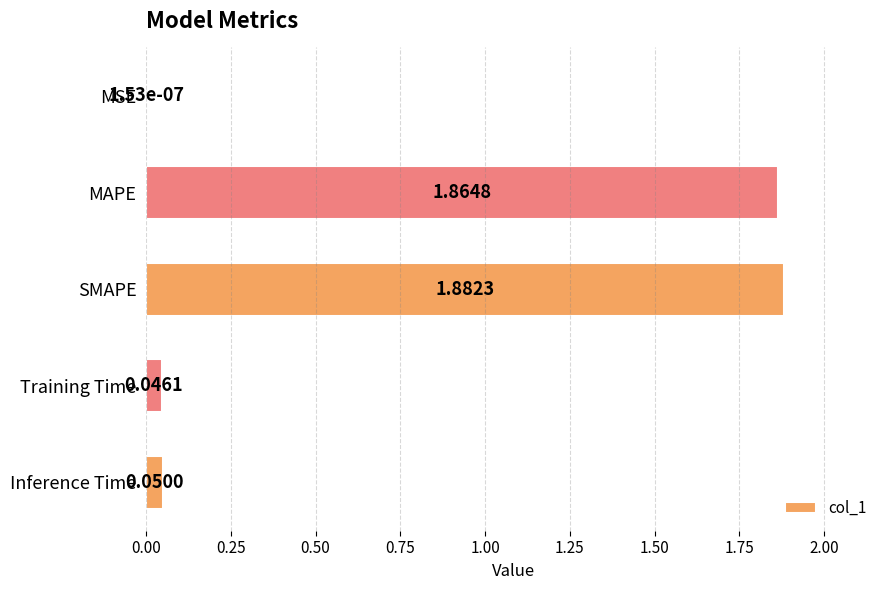

What is the sum of all values?

3.8